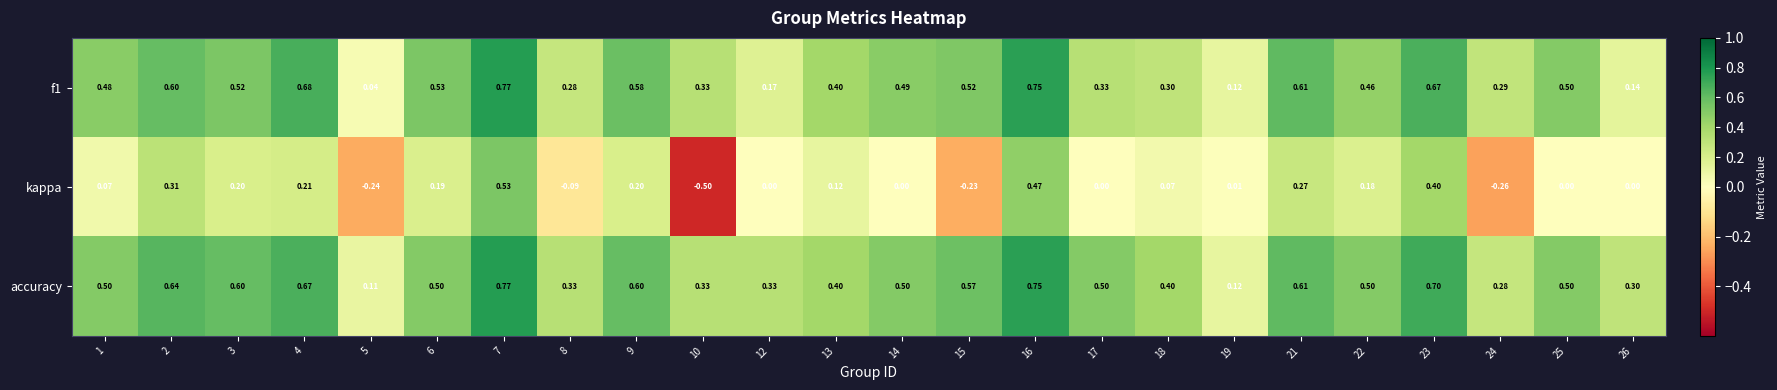

Which series has the widest spread of values?

kappa